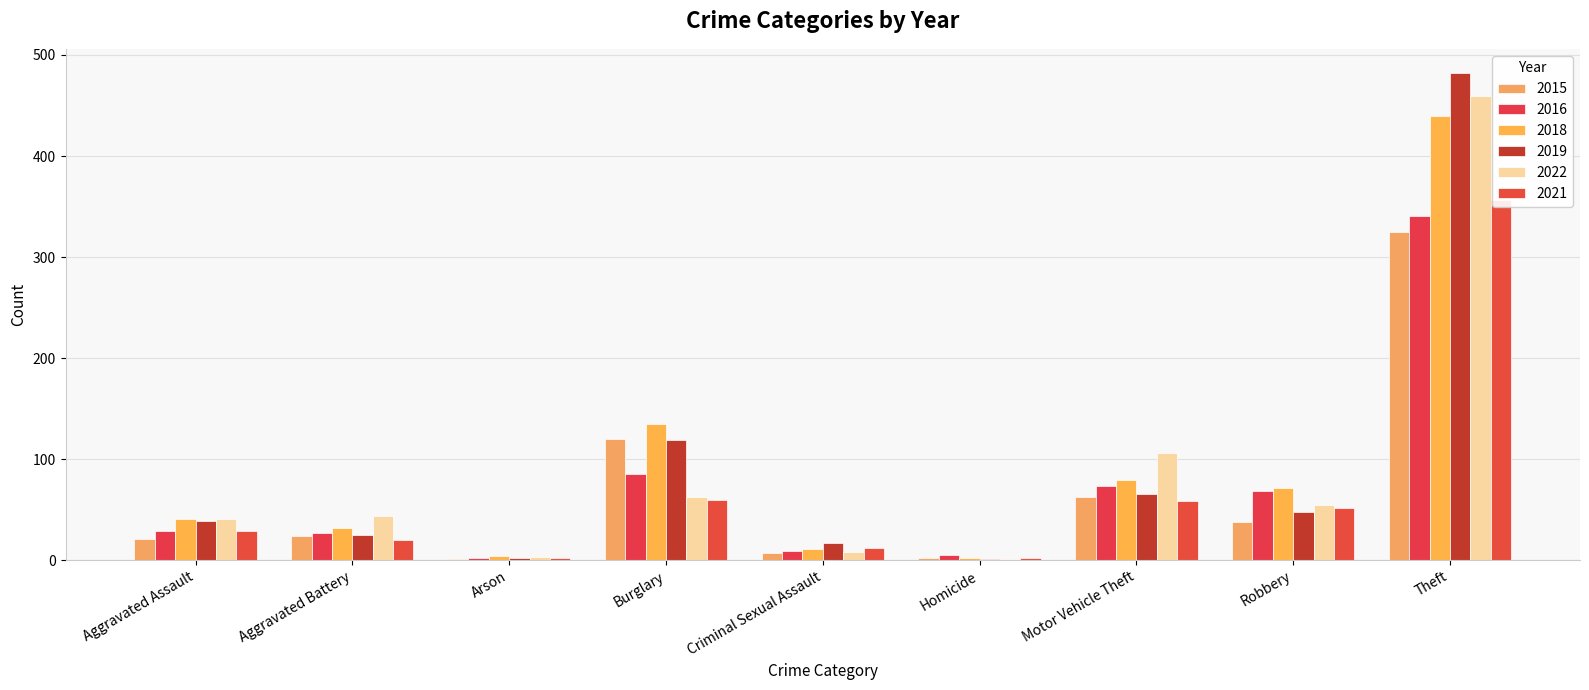

Where is 2021 nearest to the value 179?

Burglary